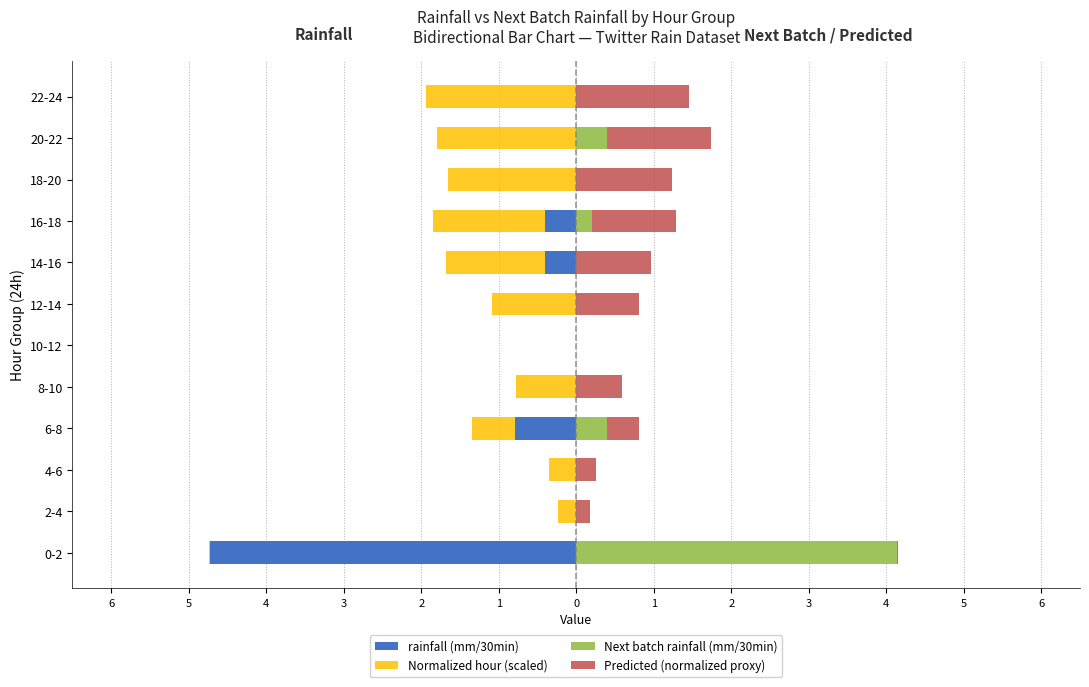

Reading left to right, extract all data points from this chart.

rainfall (mm/30min): -4.7	0.0	0.0	-0.8	0.0	0.0	0.0	-0.4	-0.4	0.0	0.0	0.0
Normalized hour (scaled): -0.0	-0.2	-0.3	-0.6	-0.8	0.0	-1.1	-1.3	-1.4	-1.7	-1.8	-1.9
Next batch rainfall (mm/30min): 4.1	0.0	0.0	0.4	0.0	0.0	0.0	0.0	0.2	0.0	0.4	0.0
Predicted (normalized proxy): 0.0	0.2	0.3	0.4	0.6	0.0	0.8	1.0	1.1	1.2	1.3	1.5